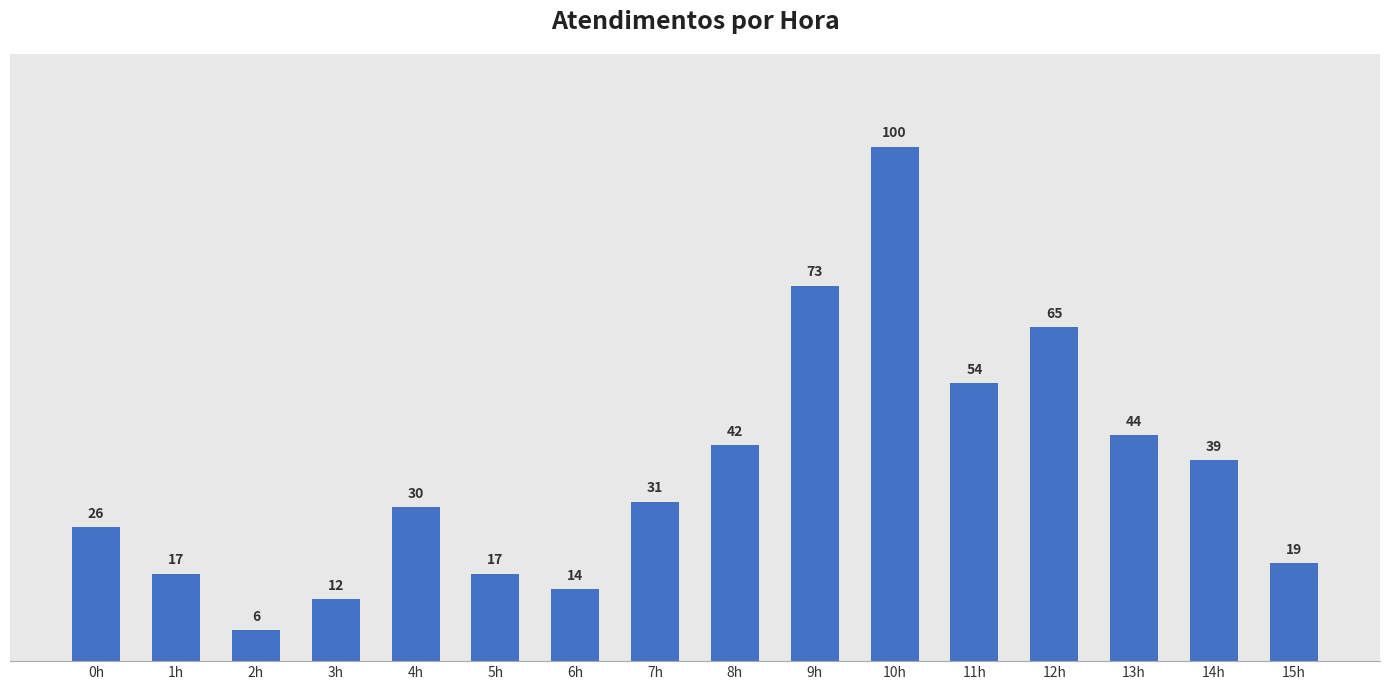

Reading left to right, transcribe all the data shown in this chart.

26	17	6	12	30	17	14	31	42	73	100	54	65	44	39	19